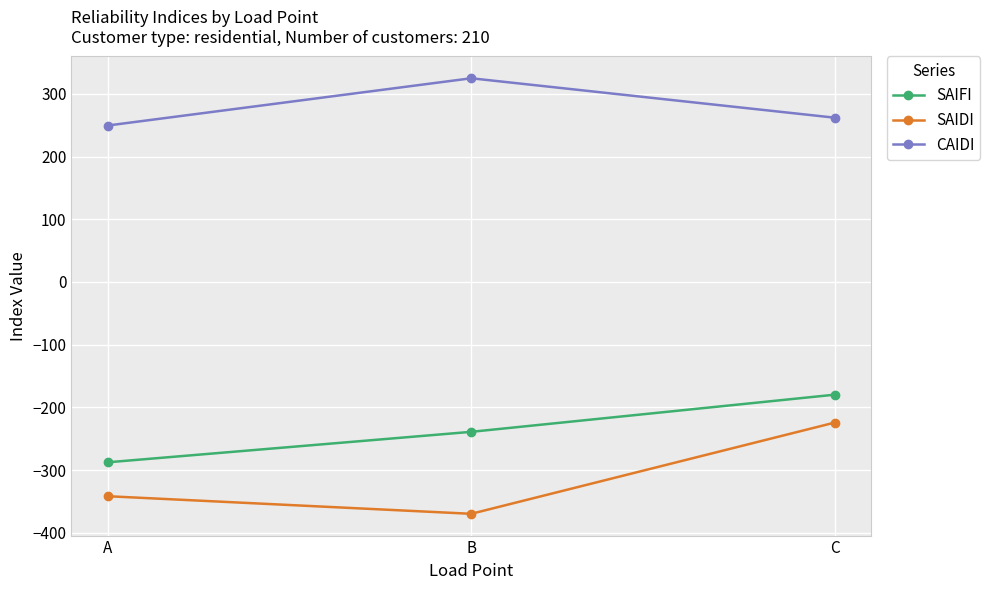

Reading left to right, transcribe all the data shown in this chart.

SAIFI: -287.7	-239.1	-179.8
SAIDI: -341.8	-369.8	-224.4
CAIDI: 249.5	324.8	262.0